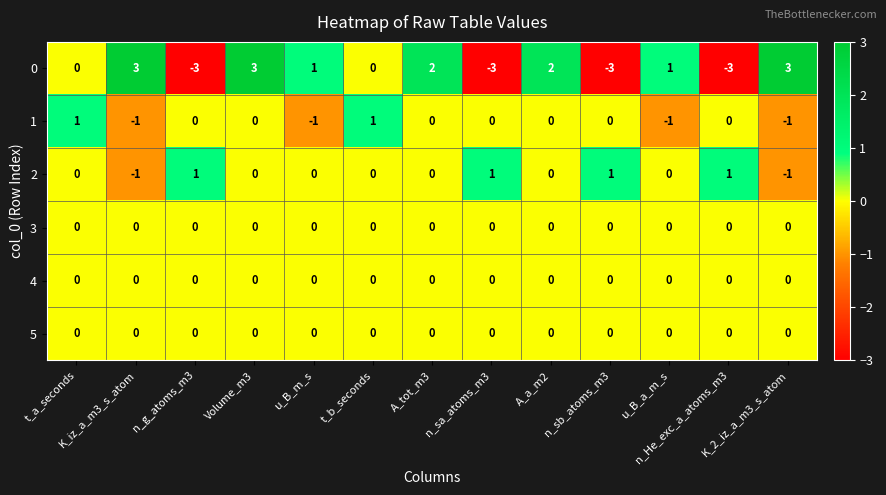

Count the 2 values in the range 0 to 1.

11